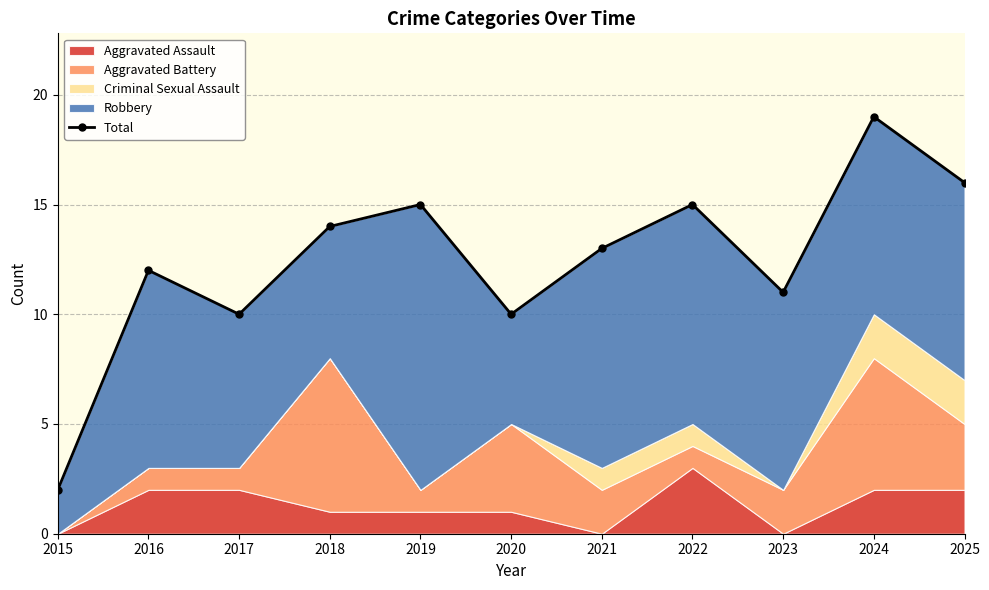

Which label corresponds to the largest value in the chart?

2024